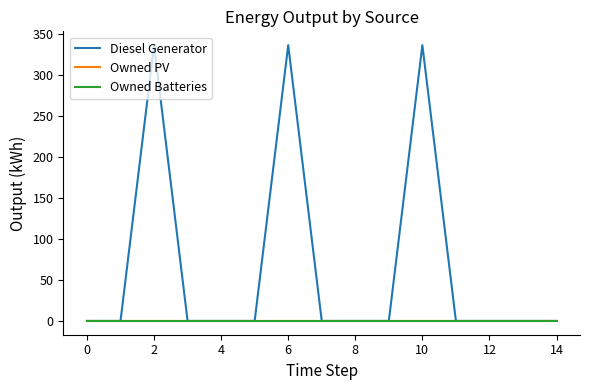

Does the chart display data point markers on the line(s)?

No